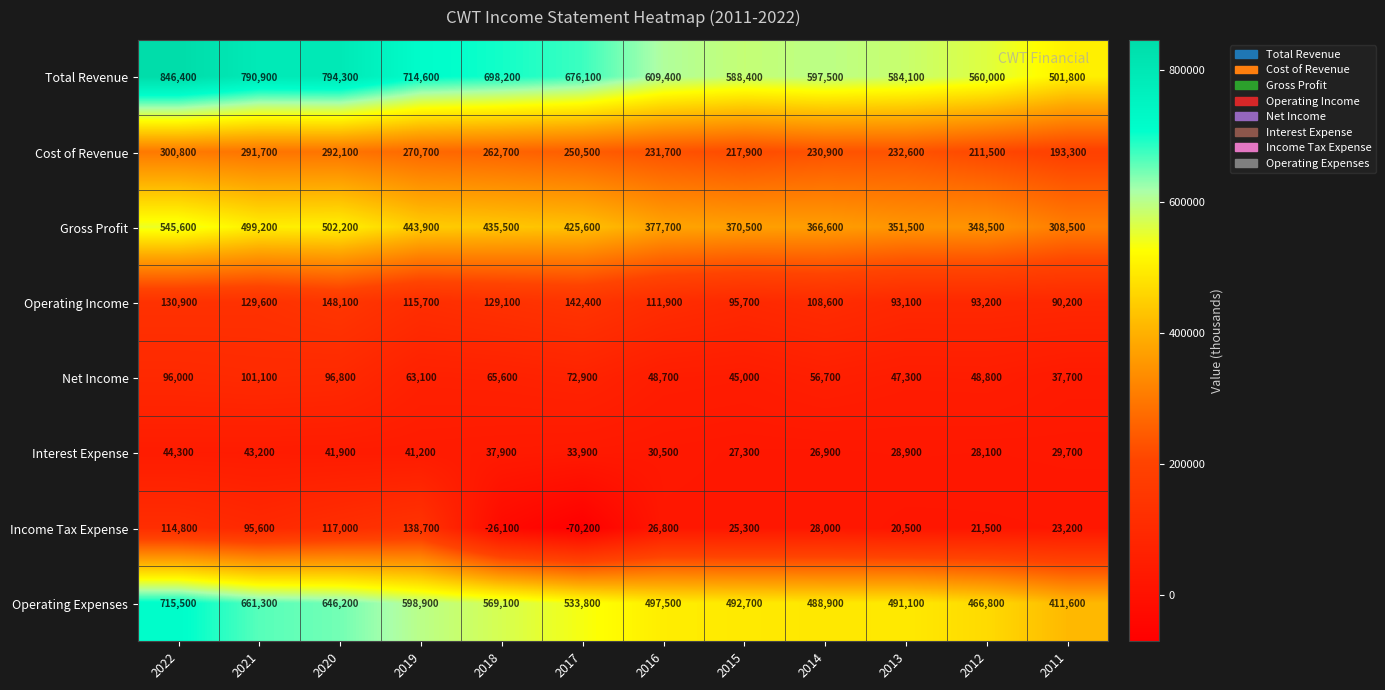

What is the minimum value for Gross Profit?

308500